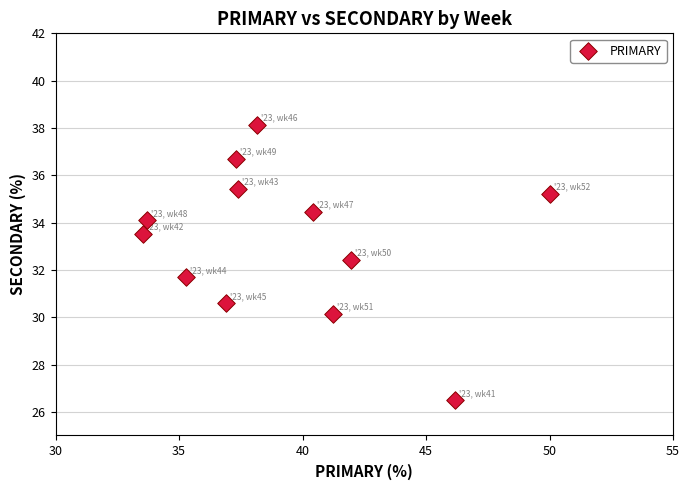

What is the average Y value?

33.2